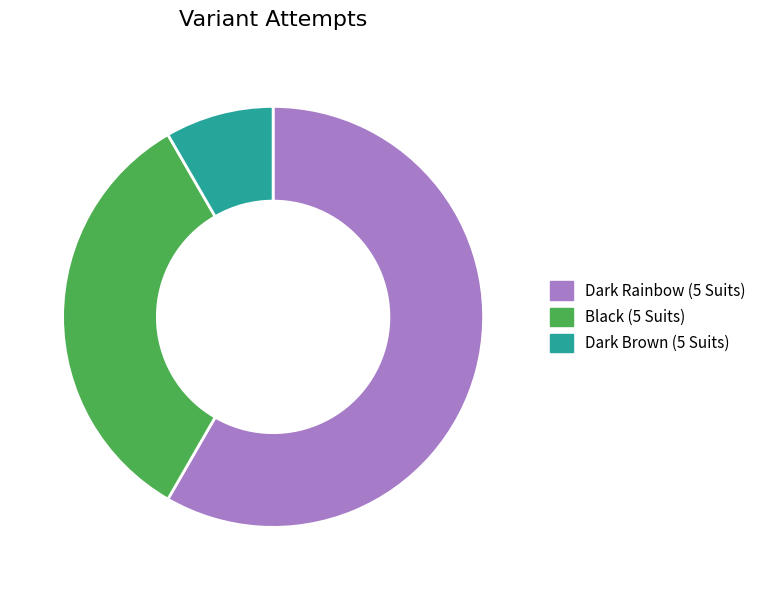

Combined, do Black (5 Suits) and Dark Brown (5 Suits) account for over 50%?

No